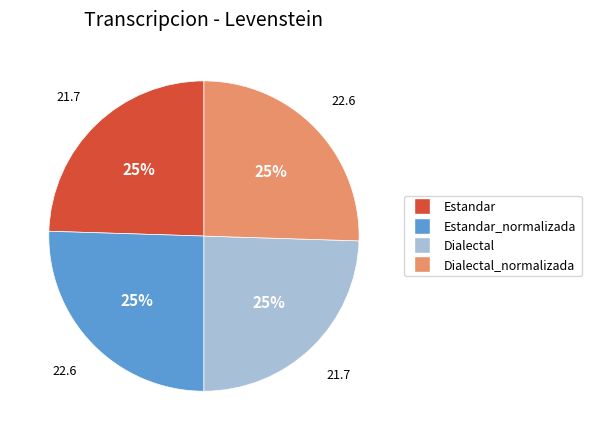

Count the number of slices in the pie.

4